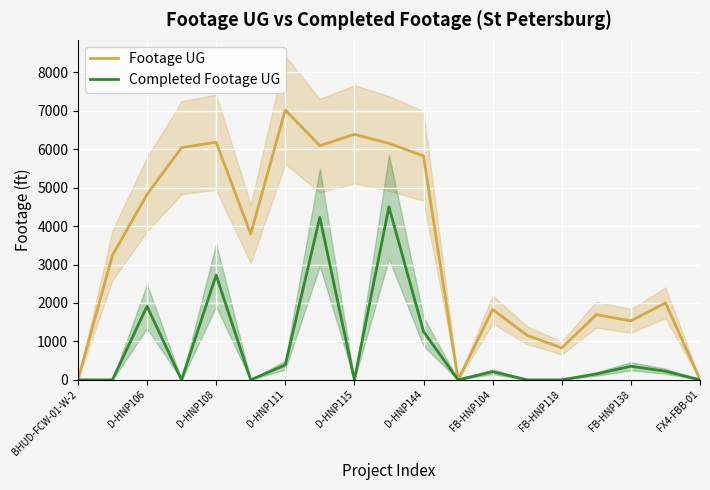

Is the value of Footage UG at D-HNP115 greater than the value of Completed Footage UG at D-HNP108?

Yes